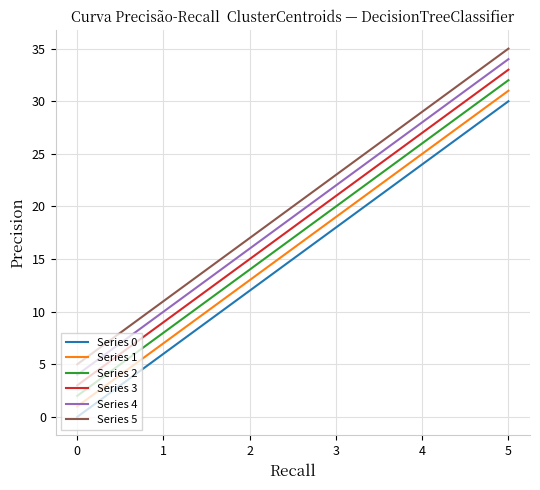

List the series in order of their overall mean, highest first.

Series 5, Series 4, Series 3, Series 2, Series 1, Series 0